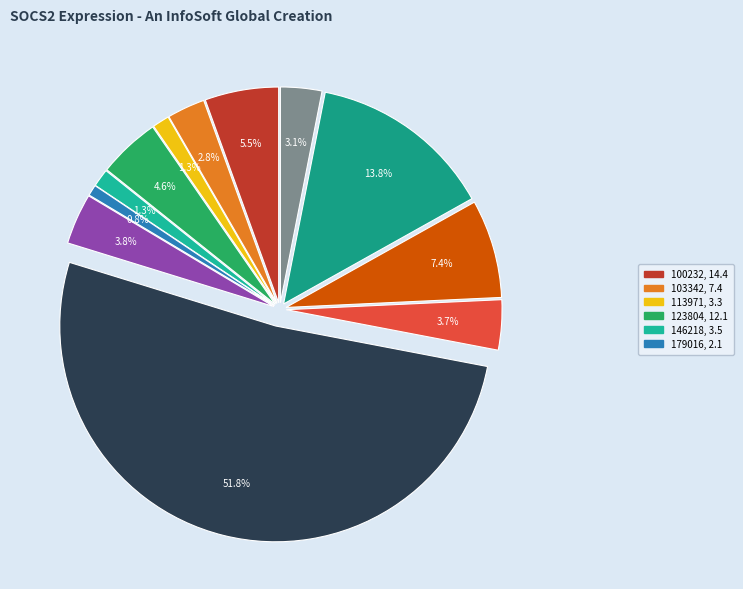

True or false: 179016 accounts for 7% of the total.

False